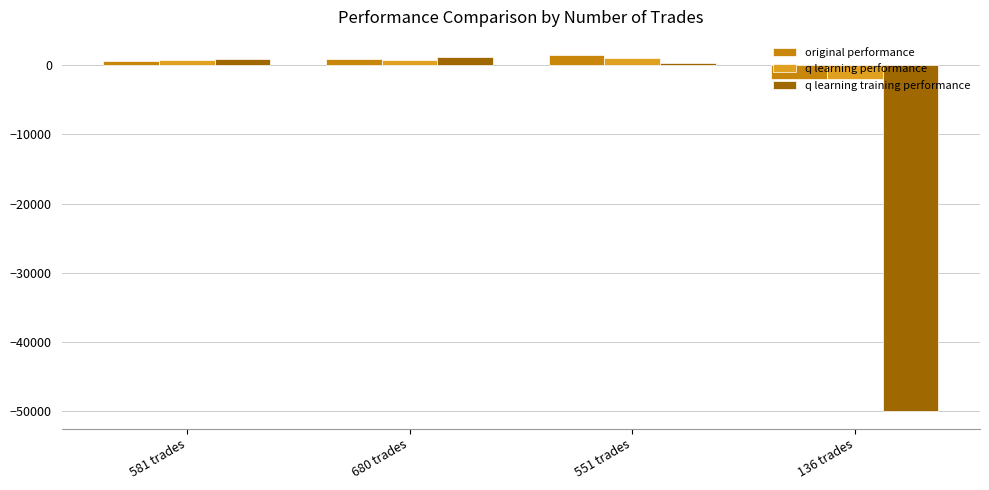

What is the difference between the highest and lowest values at 680 trades?

424.5